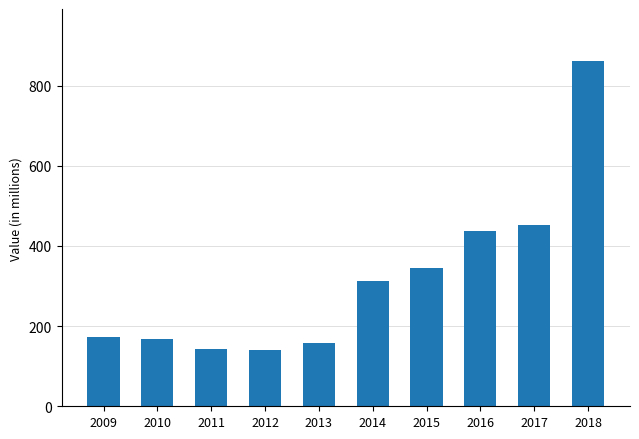

What is the greatest value displayed?

862